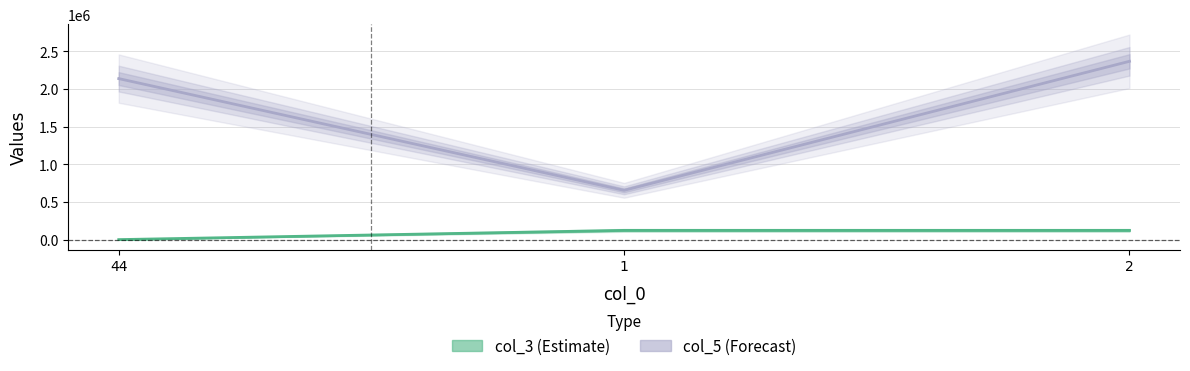

What is the maximum value shown in the chart?

2365897